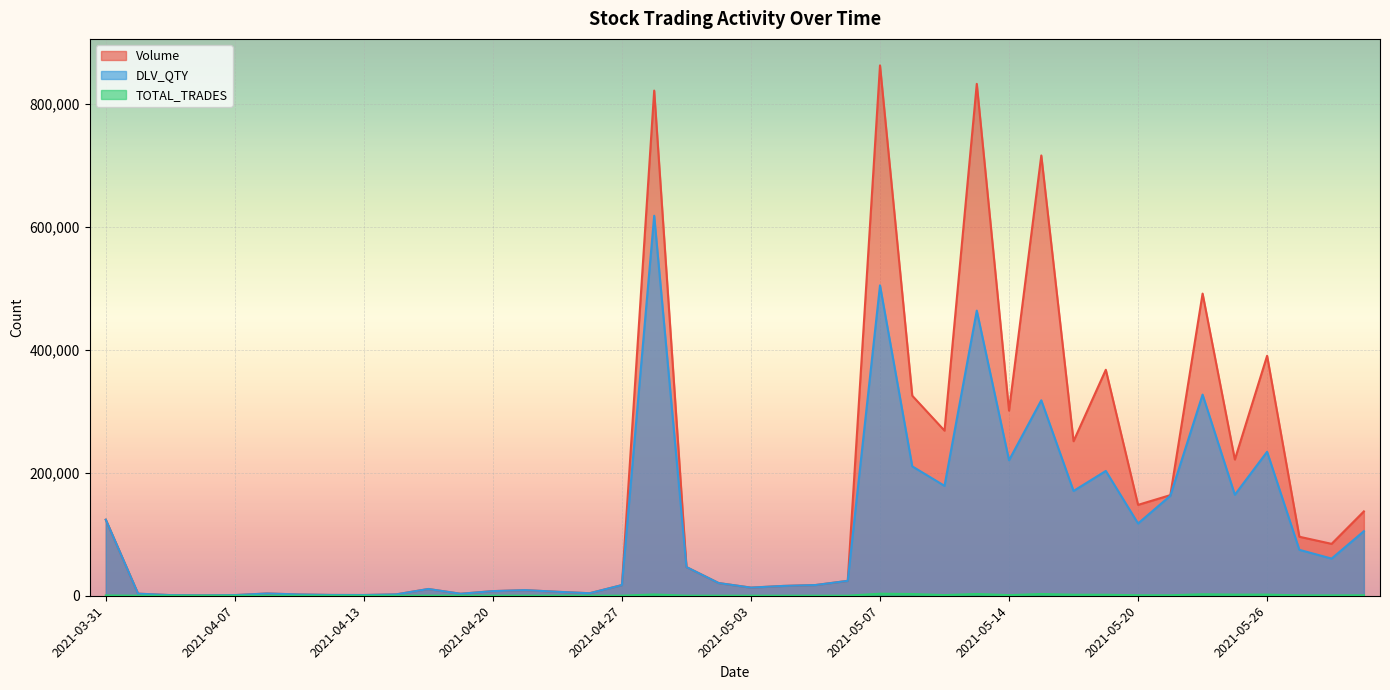

Where is the first local maximum for TOTAL_TRADES?

2021-04-08